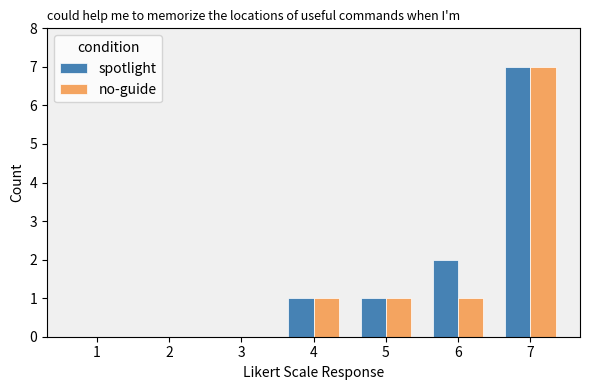

How many distinct data groups are displayed?

2